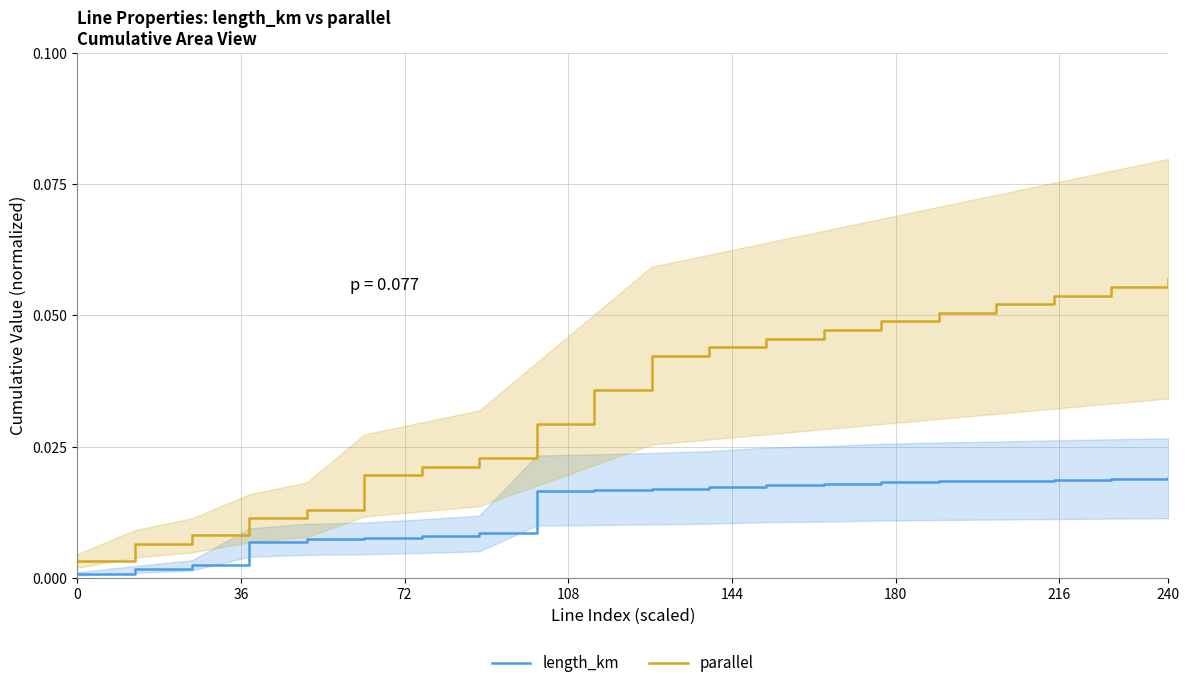

Does the chart have visible grid lines?

Yes